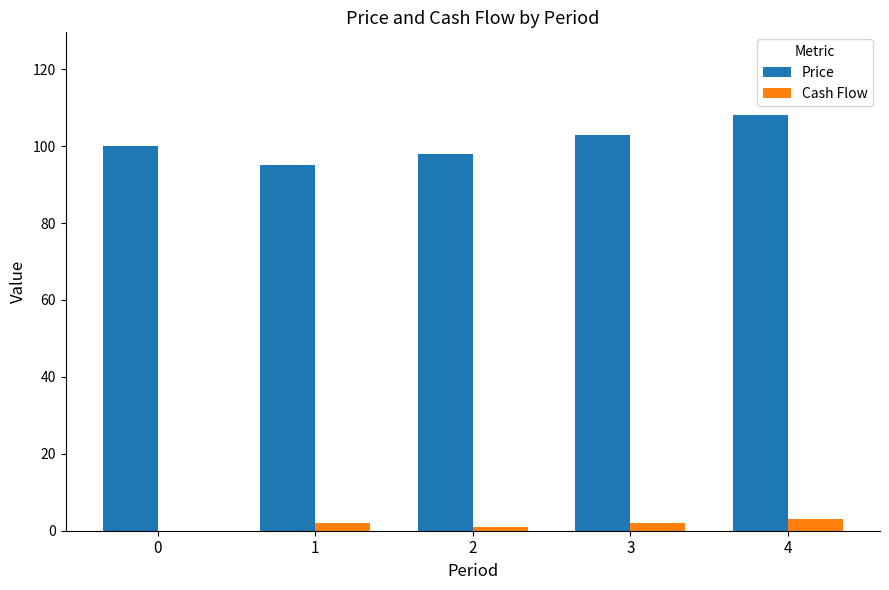

Is it true that Cash Flow equals 3 at 4?

True